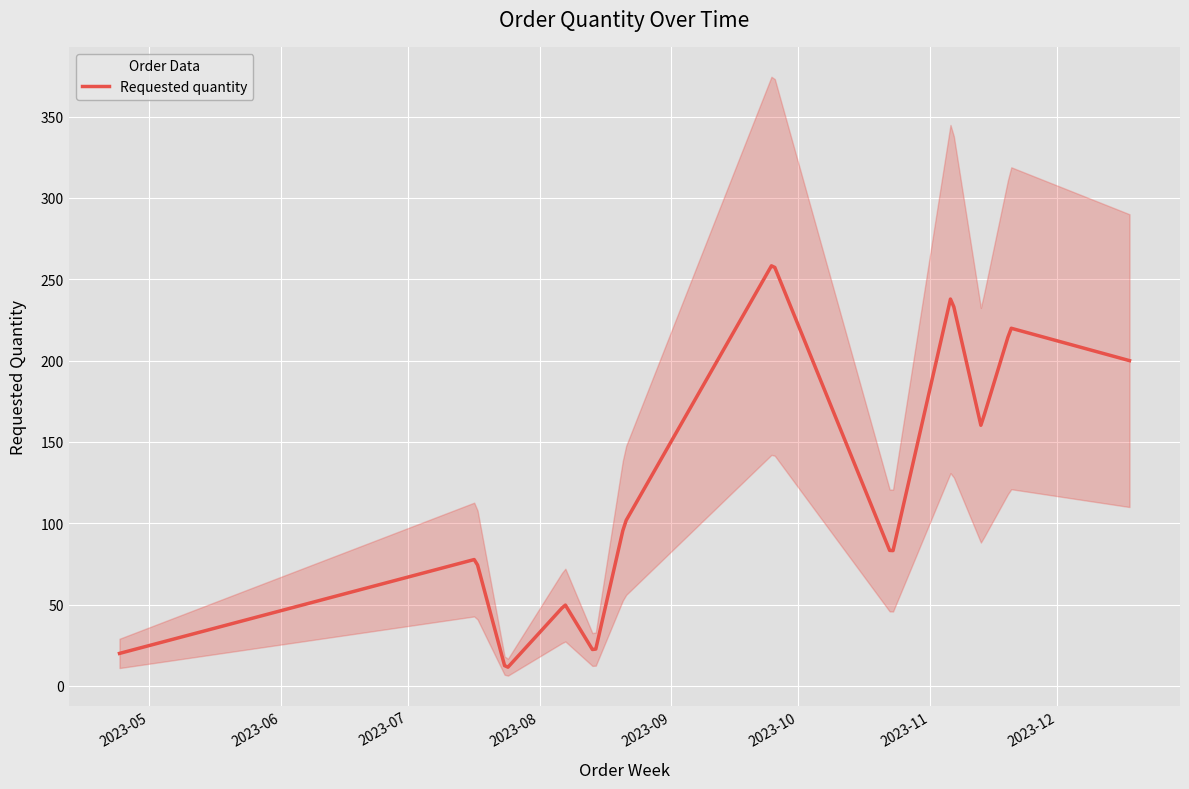

Rank the categories by value from lowest to highest.

2023-07-24, 2023-04-24, 2023-08-14, 2023-08-07, 2023-07-17, 2023-10-23, 2023-08-21, 2023-11-13, 2023-12-18, 2023-11-20, 2023-11-06, 2023-09-25